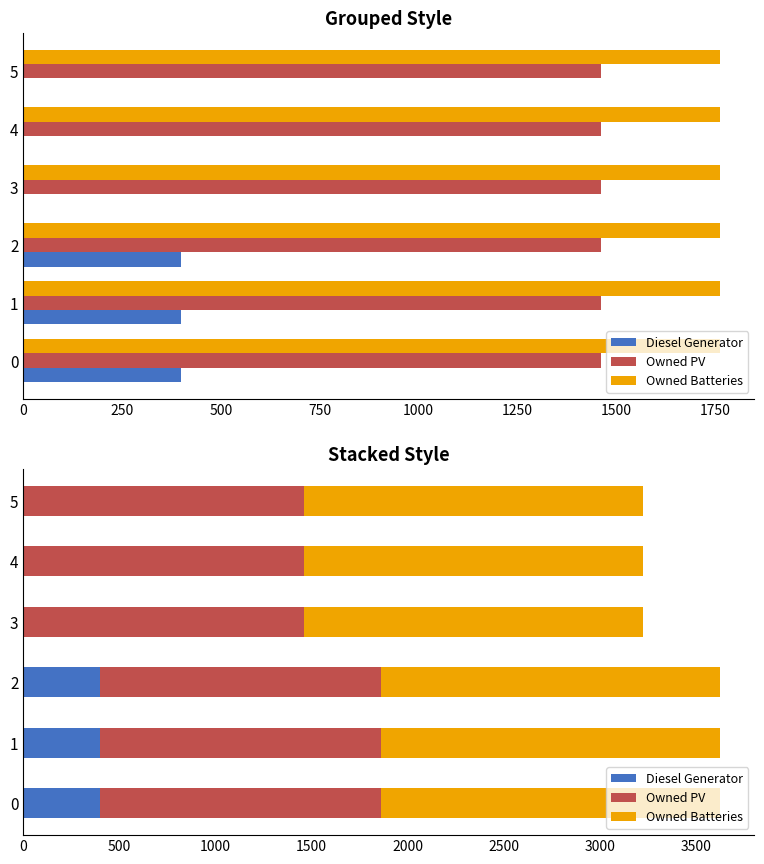

Are the bars horizontal?

Yes